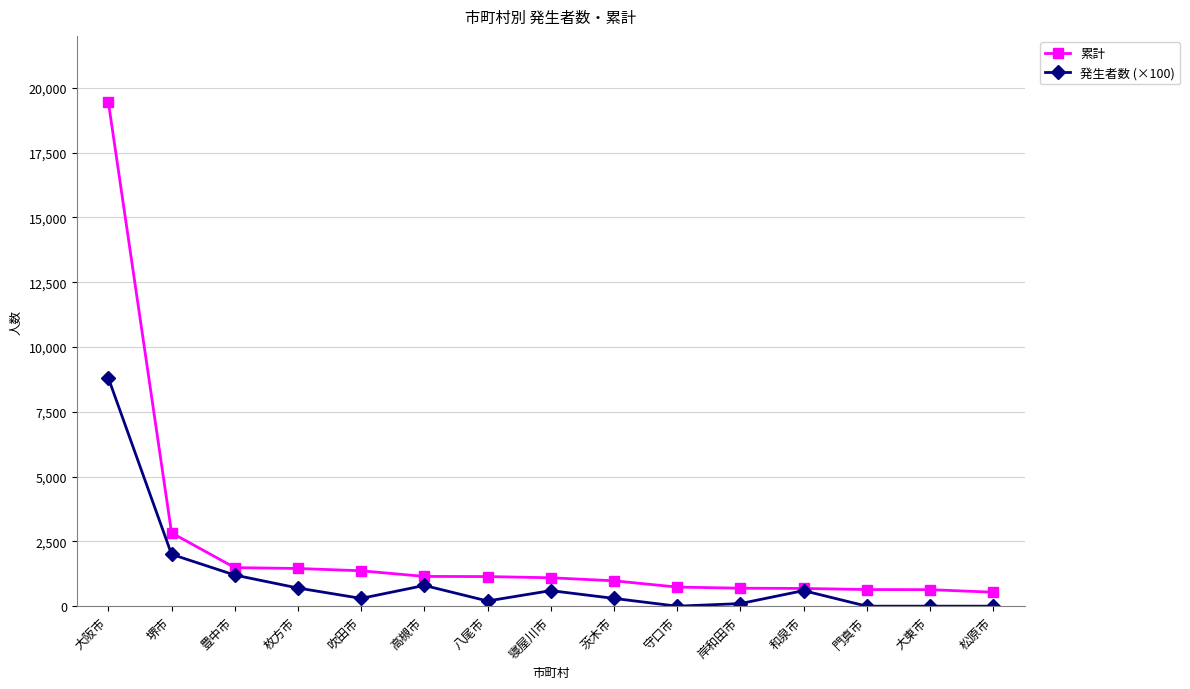

What is the total value across all series at 吹田市?

1665